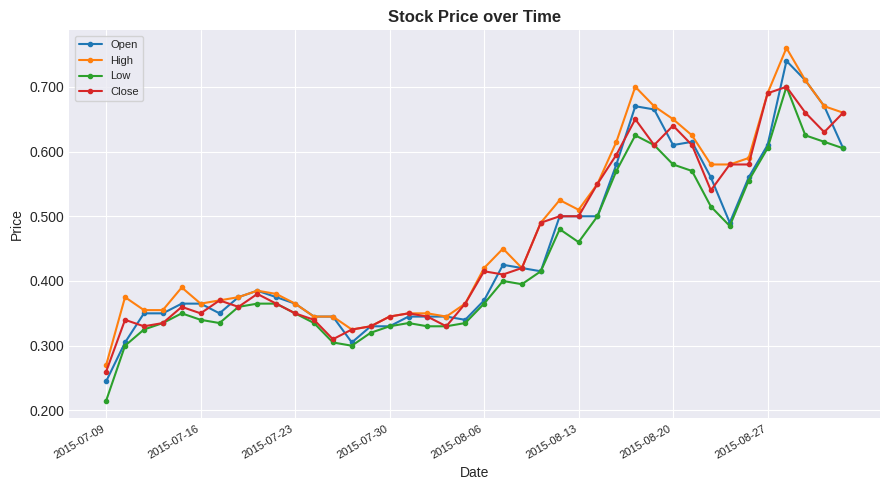

How many Close values are between 0 and 1?

40